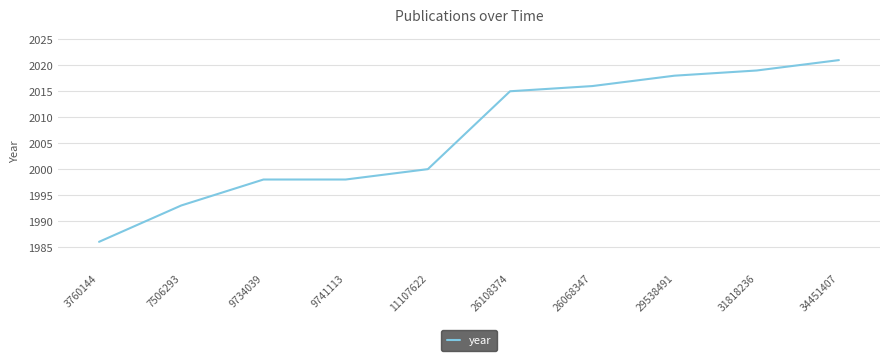

What is the difference between the values at 34451407 and 11107622?

21